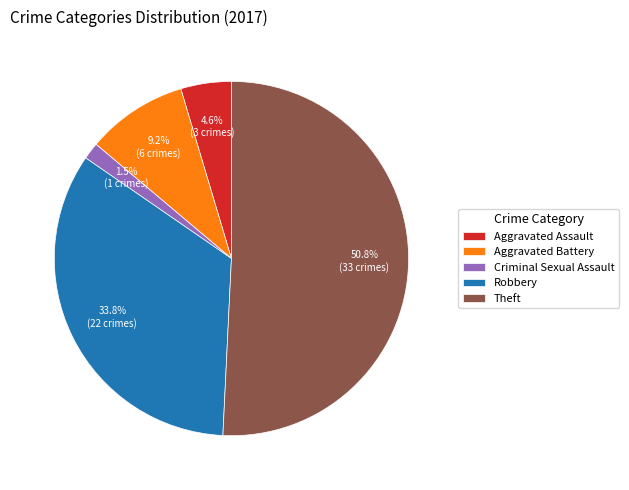

What is the ratio of the value at Criminal Sexual Assault to the value at Aggravated Assault?

0.3